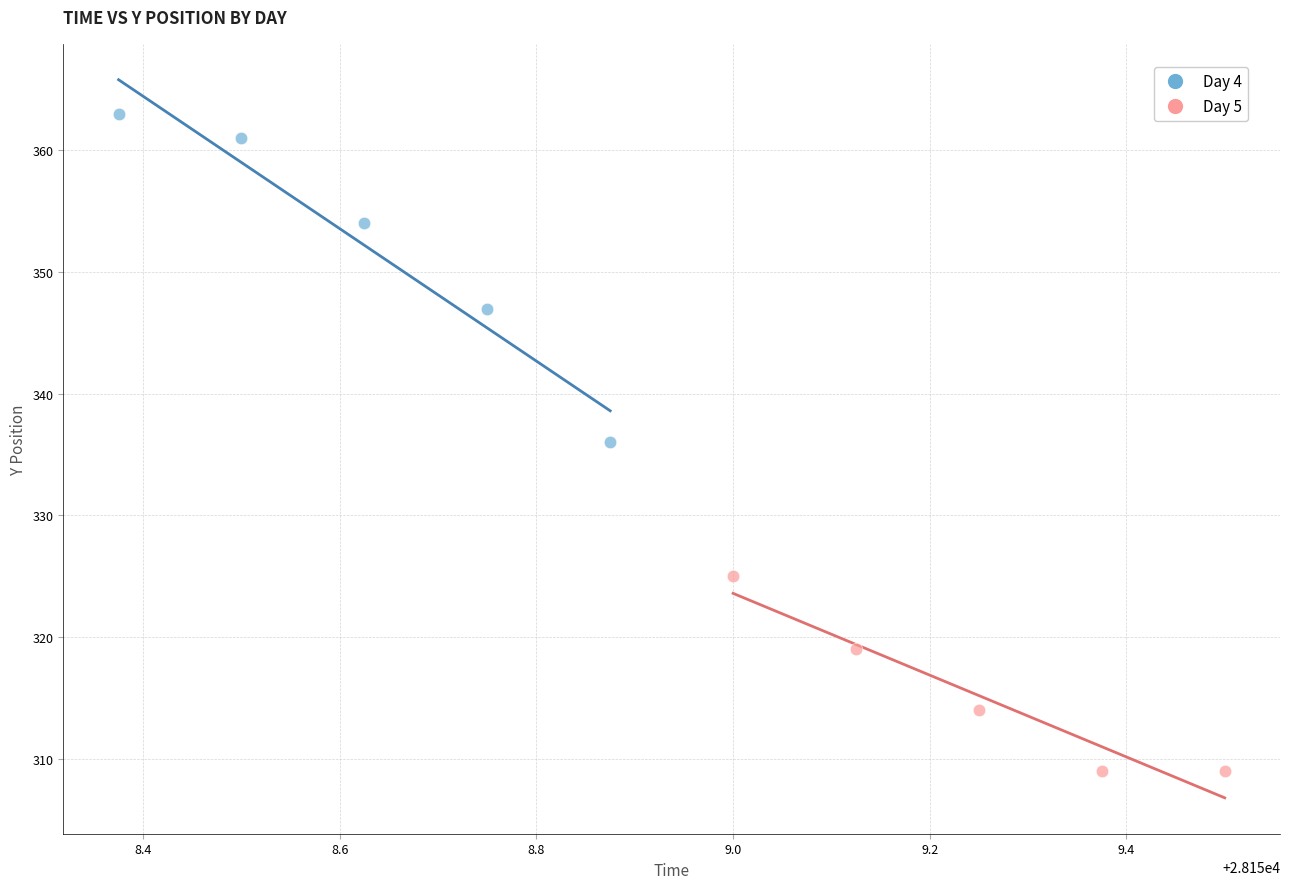

Which series contains the lowest Y value?

Day 5